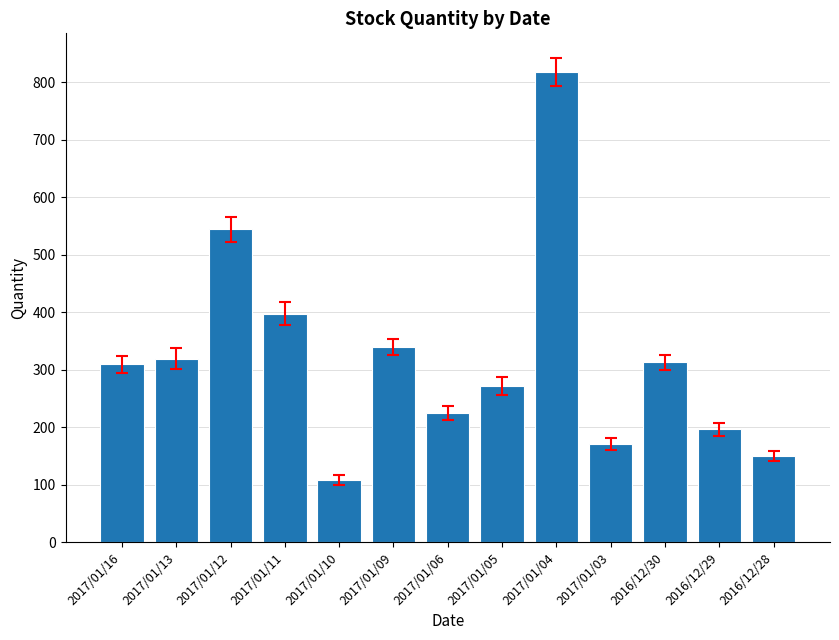

Reading right to left, what are all the values shown in this chart?

150	196	313	171	818	271	225	339	108	397	544	319	309